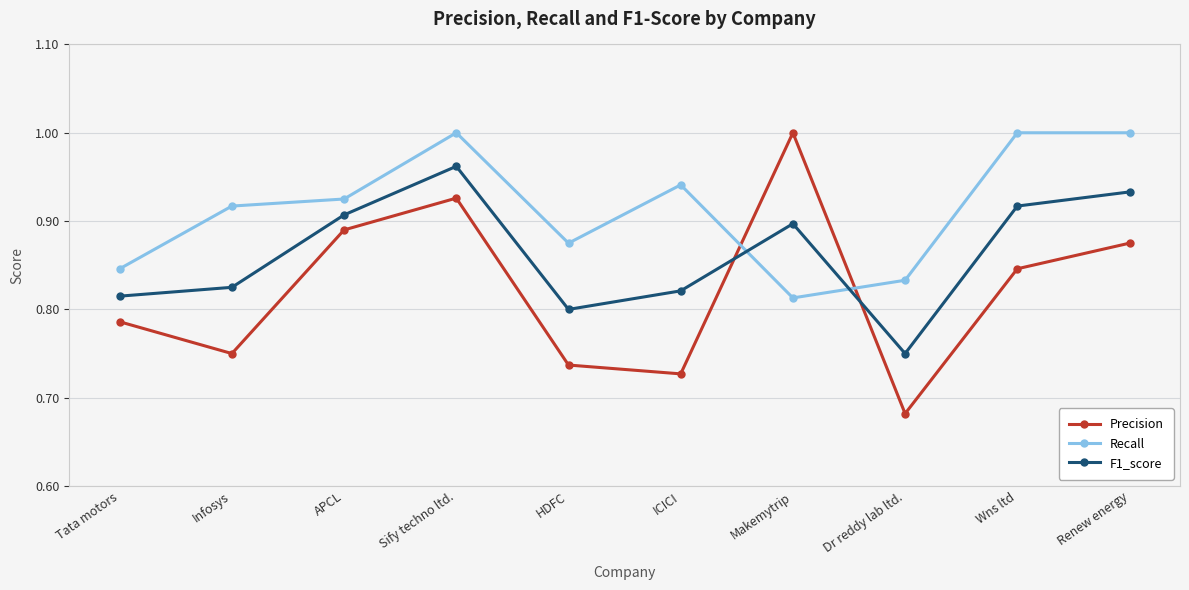

What are all the series names shown in the legend?

Precision, Recall, F1_score